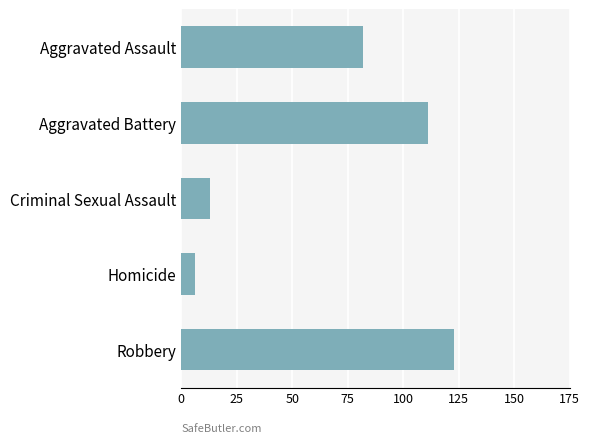

What is the difference between the second highest and minimum values?

105